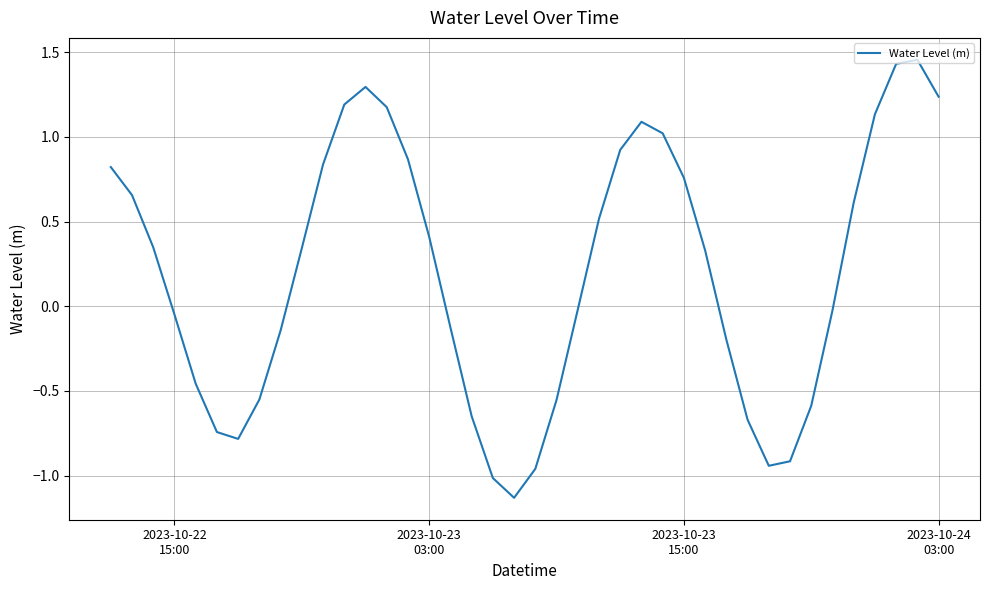

Does the chart have visible grid lines?

Yes